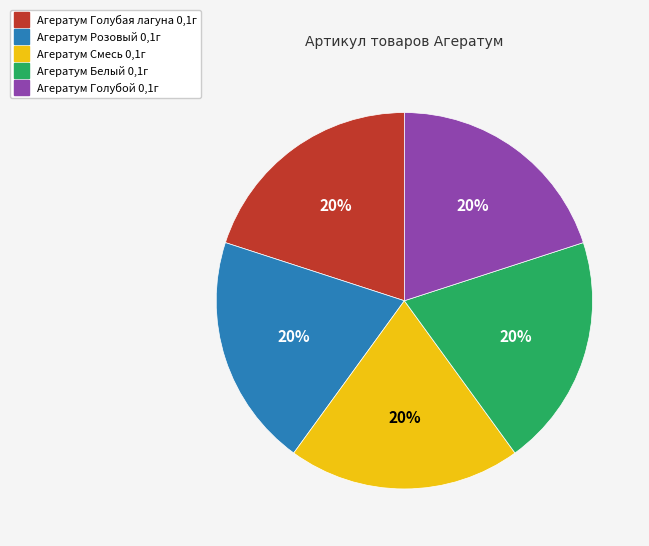

What is the ratio of the value at Агератум Смесь 0,1г to the value at Агератум Белый 0,1г?

1.0